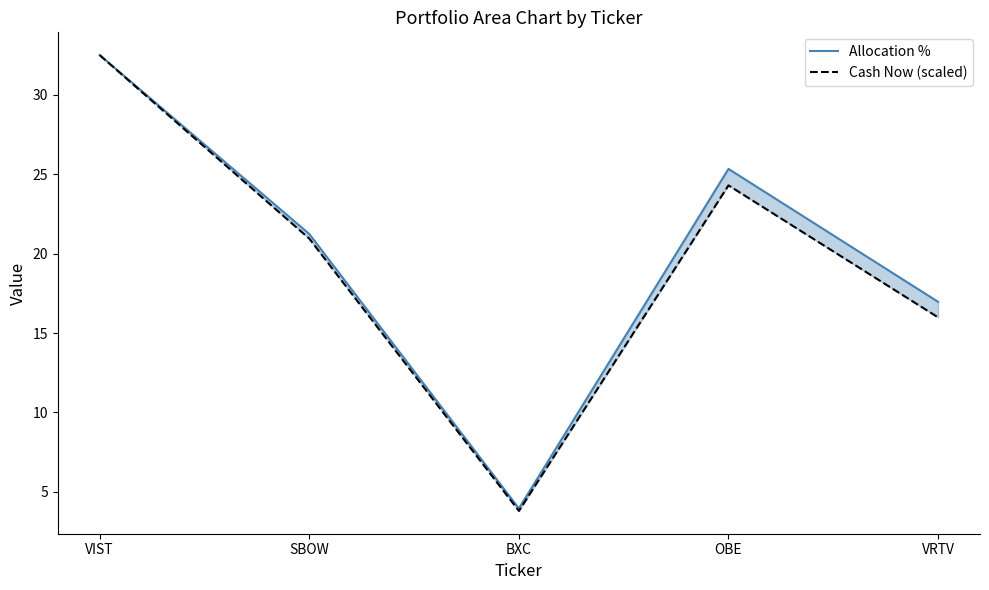

Reading right to left, extract all data points from this chart.

Allocation %: VRTV=17.0	OBE=25.3	BXC=3.9	SBOW=21.2	VIST=32.5
Cash Now (scaled): VRTV=16.0	OBE=24.3	BXC=3.8	SBOW=20.9	VIST=32.5